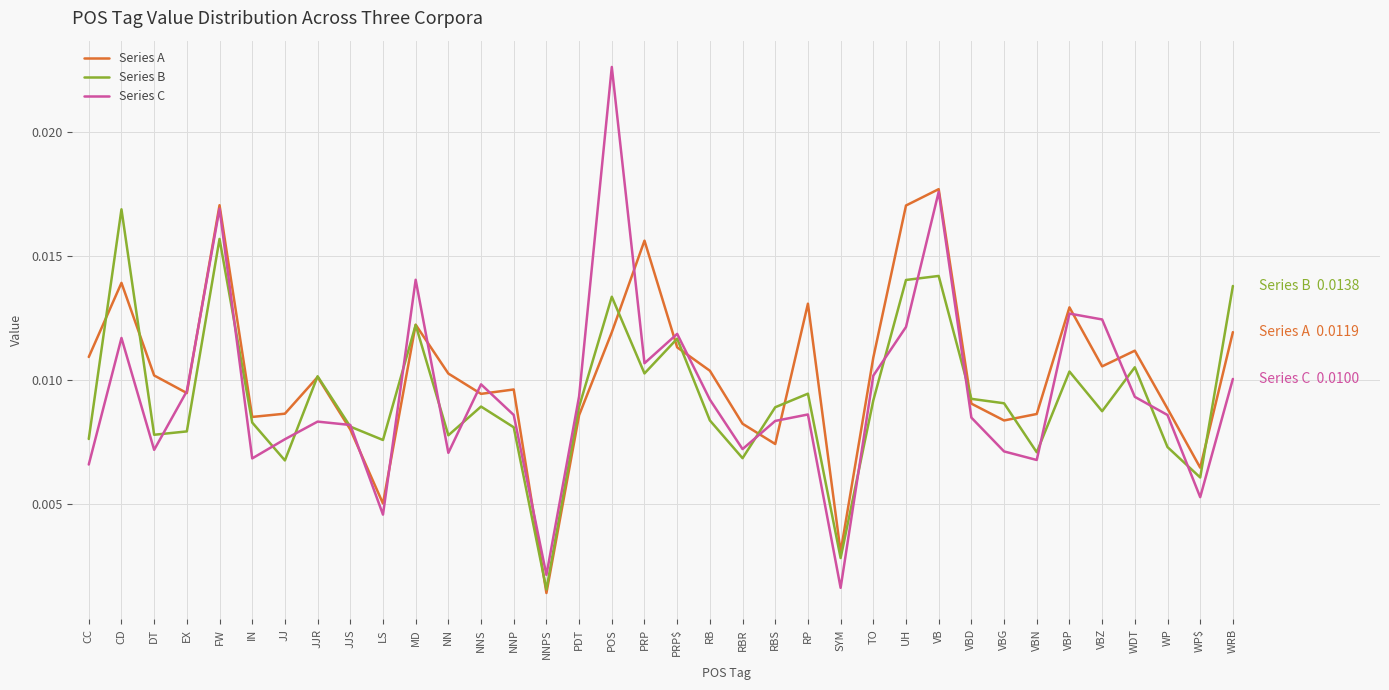

At which label is Series B closest to 0?

NNPS